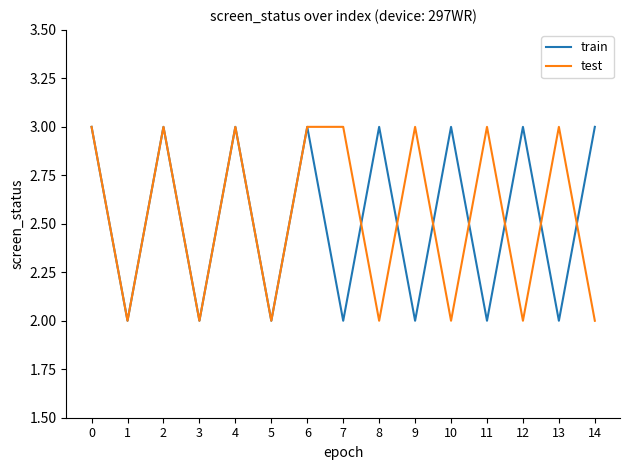

Reading right to left, extract all data points from this chart.

train: 3	2	3	2	3	2	3	2	3	2	3	2	3	2	3
test: 2	3	2	3	2	3	2	3	3	2	3	2	3	2	3